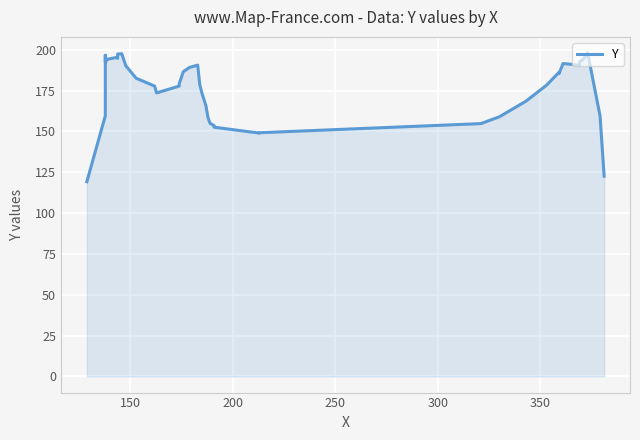

How many values are below 179?

20